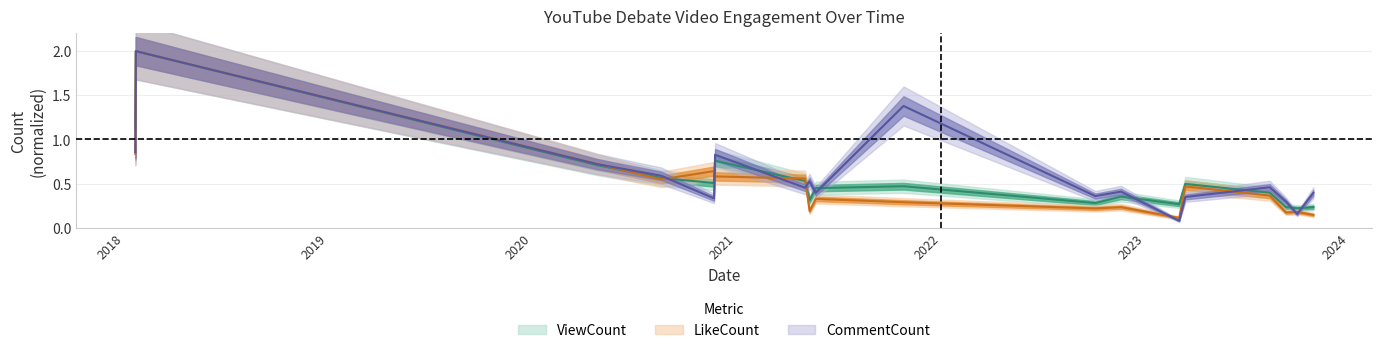

Reading left to right, transcribe all the data shown in this chart.

ViewCount: 1.1	2.0	0.7	0.6	0.5	0.8	0.5	0.3	0.4	0.5	0.3	0.4	0.3	0.5	0.4	0.2	0.2	0.2
LikeCount: 0.8	2.0	0.7	0.5	0.6	0.6	0.6	0.2	0.3	0.3	0.2	0.2	0.1	0.5	0.4	0.2	0.2	0.1
CommentCount: 0.9	2.0	0.7	0.6	0.3	0.8	0.5	0.5	0.4	1.4	0.4	0.4	0.1	0.3	0.5	0.3	0.2	0.4